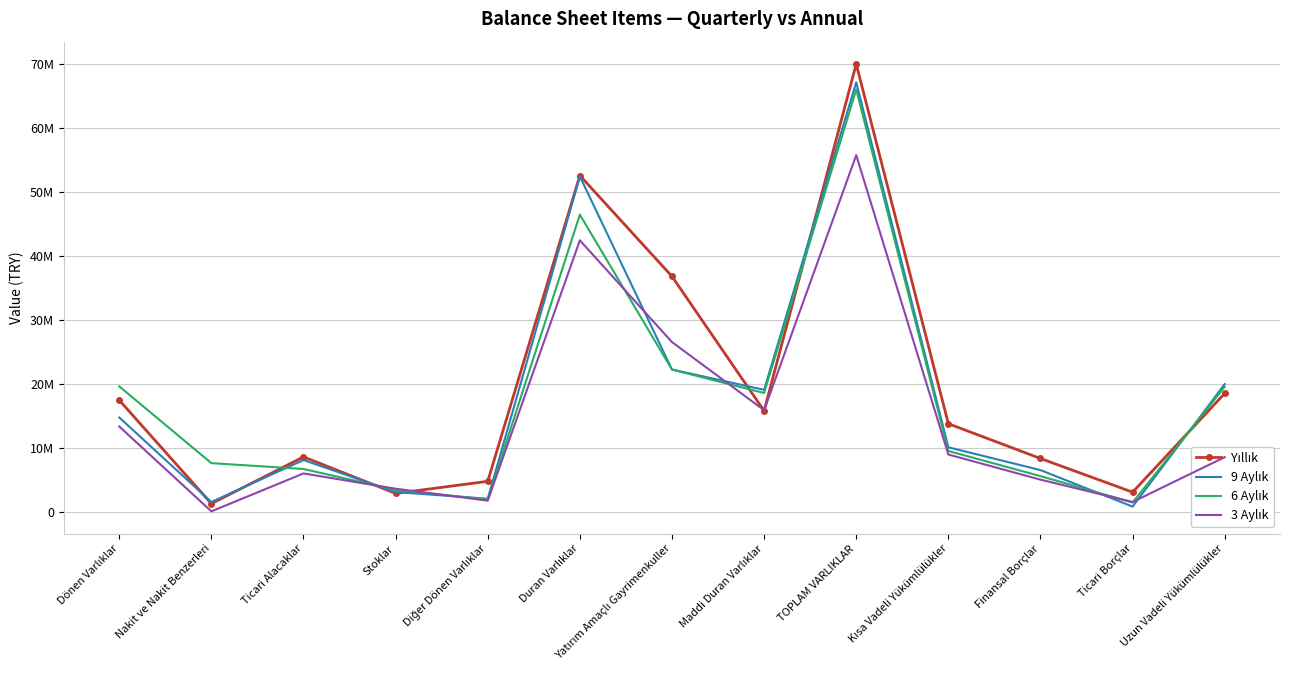

At which category does Yıllık reach its first local valley?

Nakit ve Nakit Benzerleri